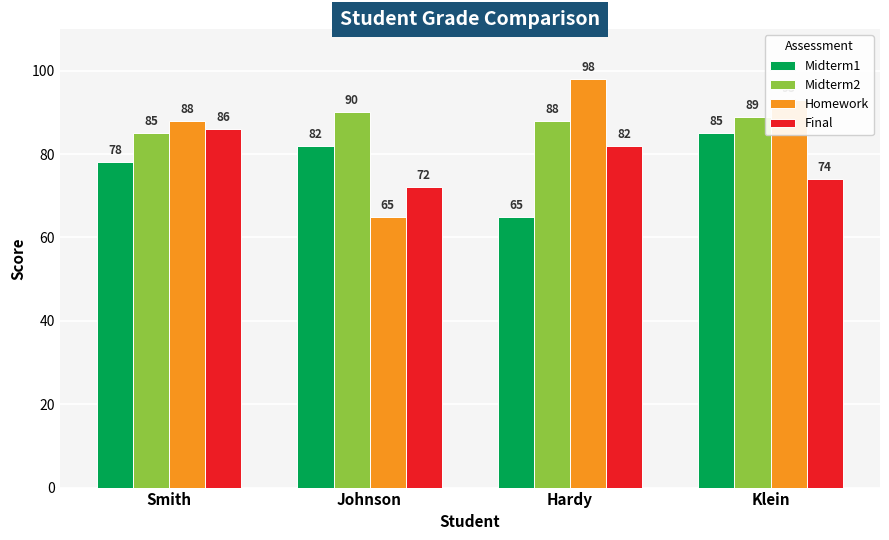

Rank the categories by Final value from highest to lowest.

Smith, Hardy, Klein, Johnson